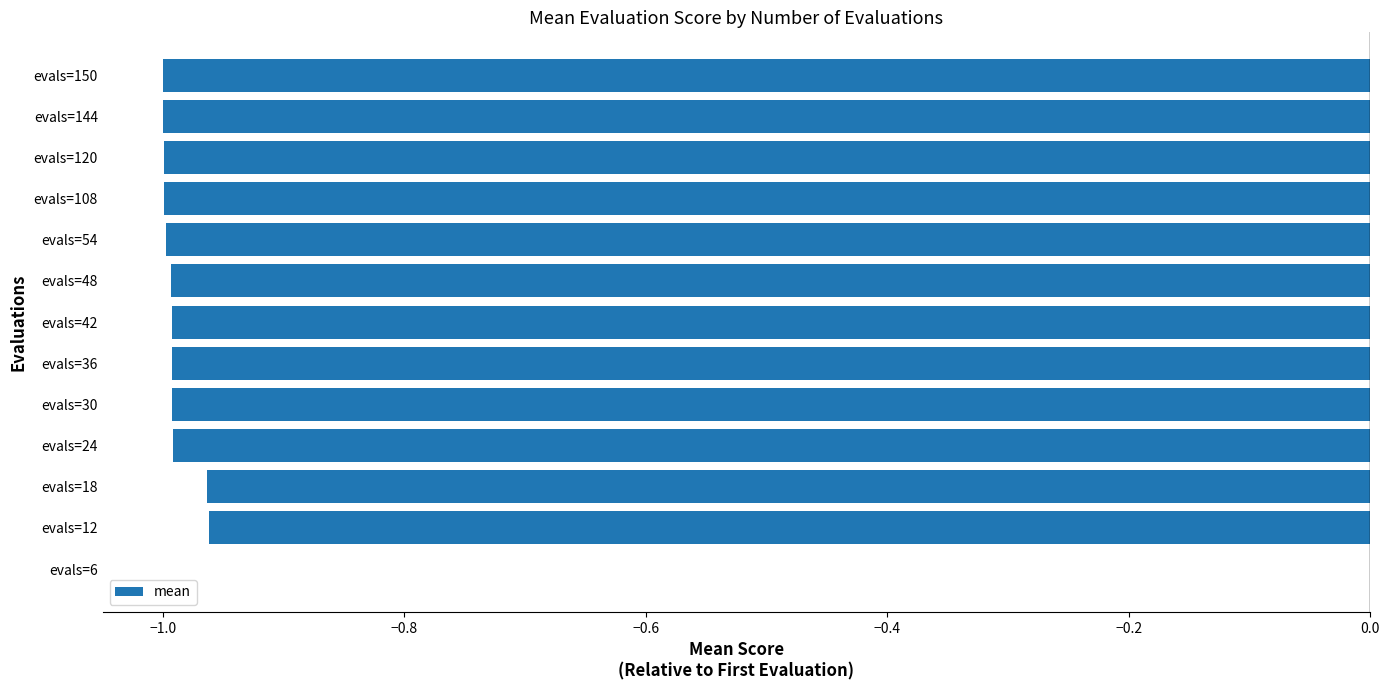

What is the average value?

-0.9